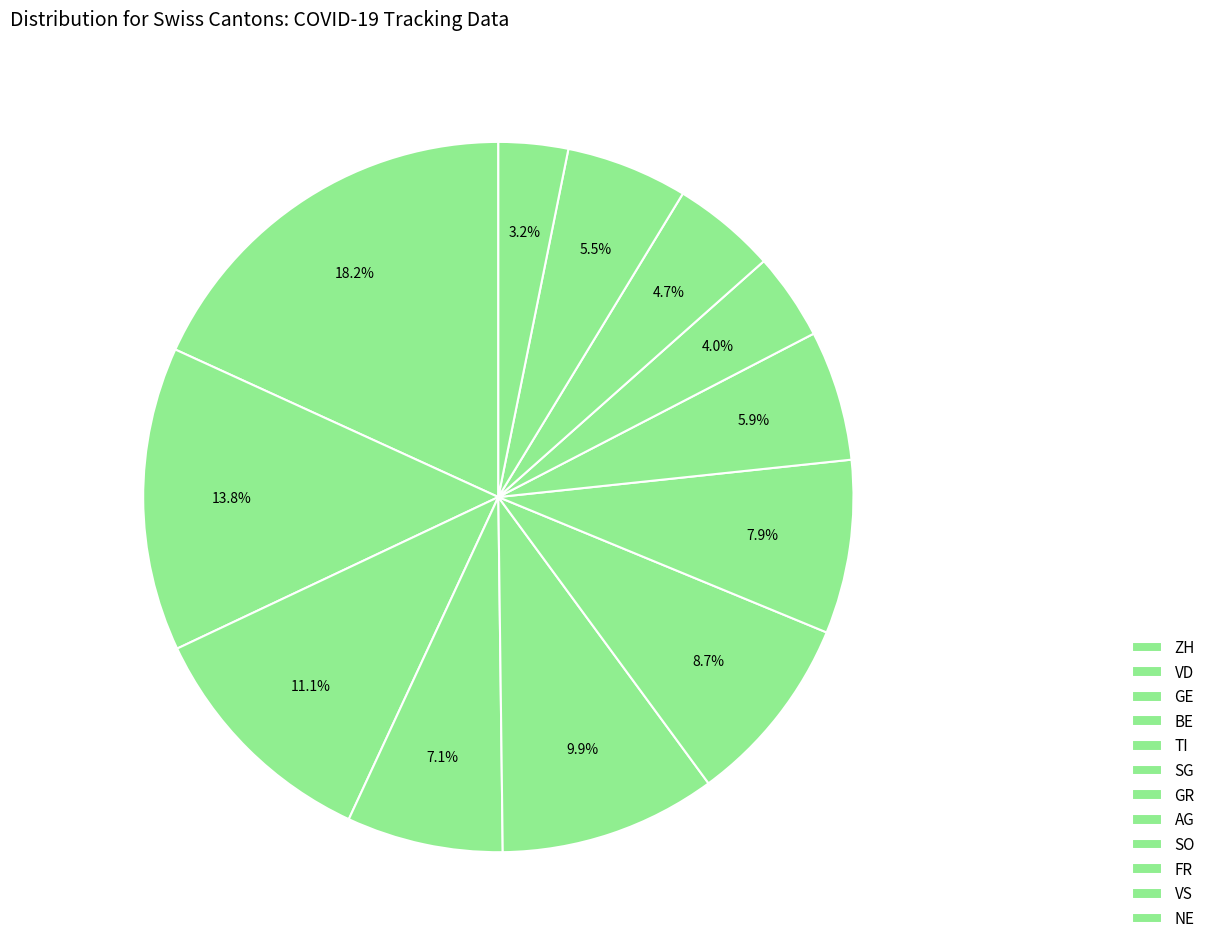

The VS slice represents 1% of the pie. True or false?

False